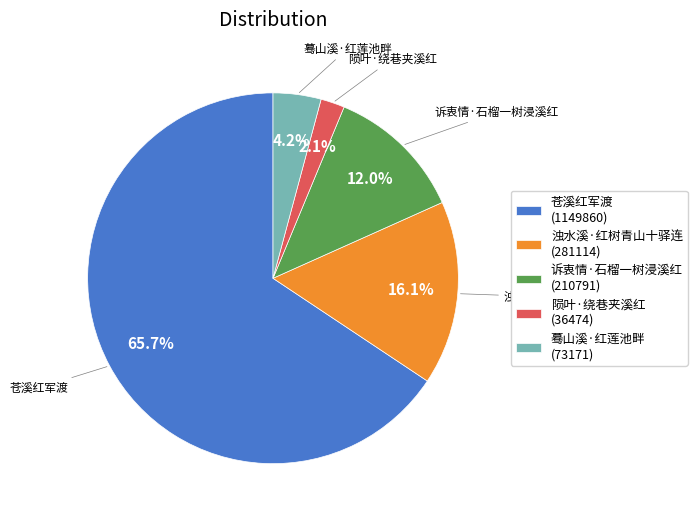

Is there a majority slice in this chart?

Yes